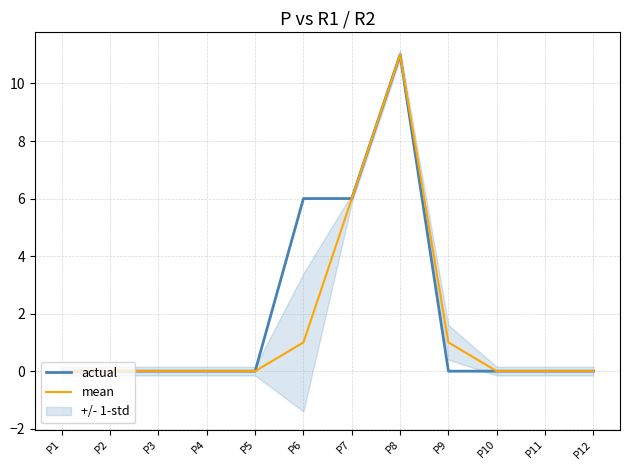

What is the difference between the maximum and minimum values in the mean series?

11